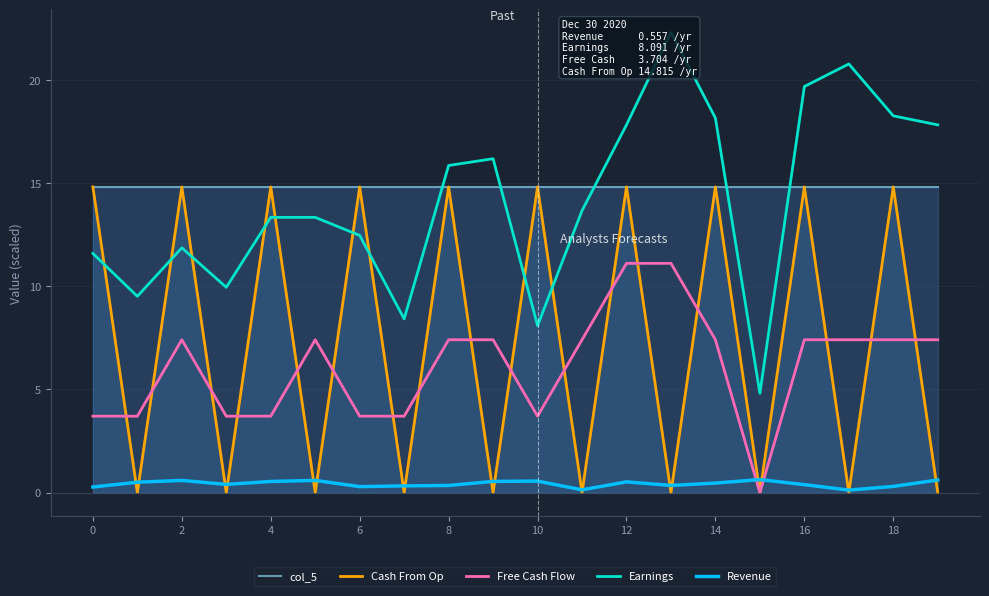

How many interior local peaks does the Revenue series have?

5